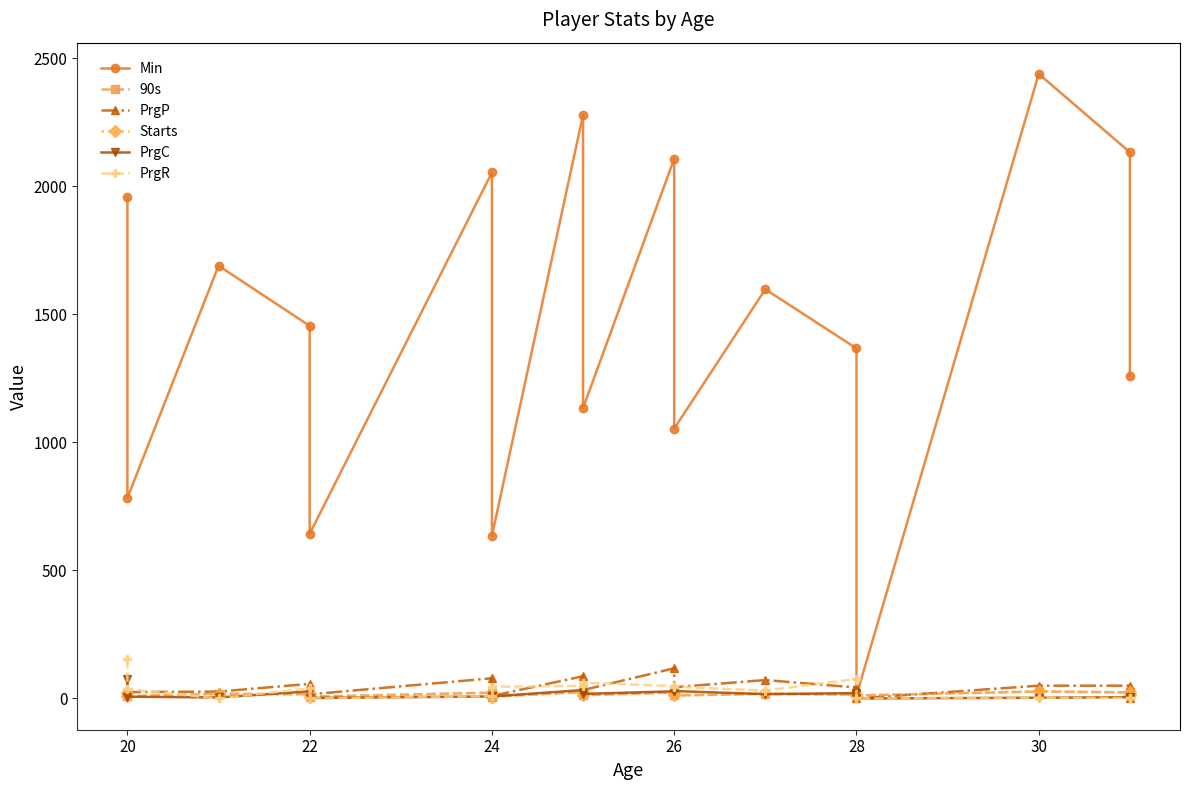

Count the number of categories in the chart.

17